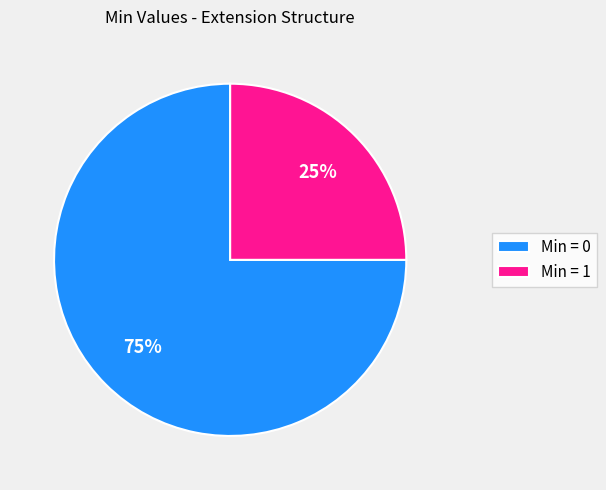

Which slice is the largest?

Min = 0